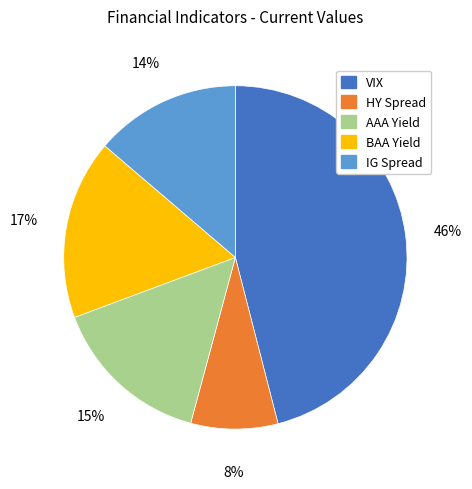

Combined, do BAA Yield and HY Spread account for over 50%?

No